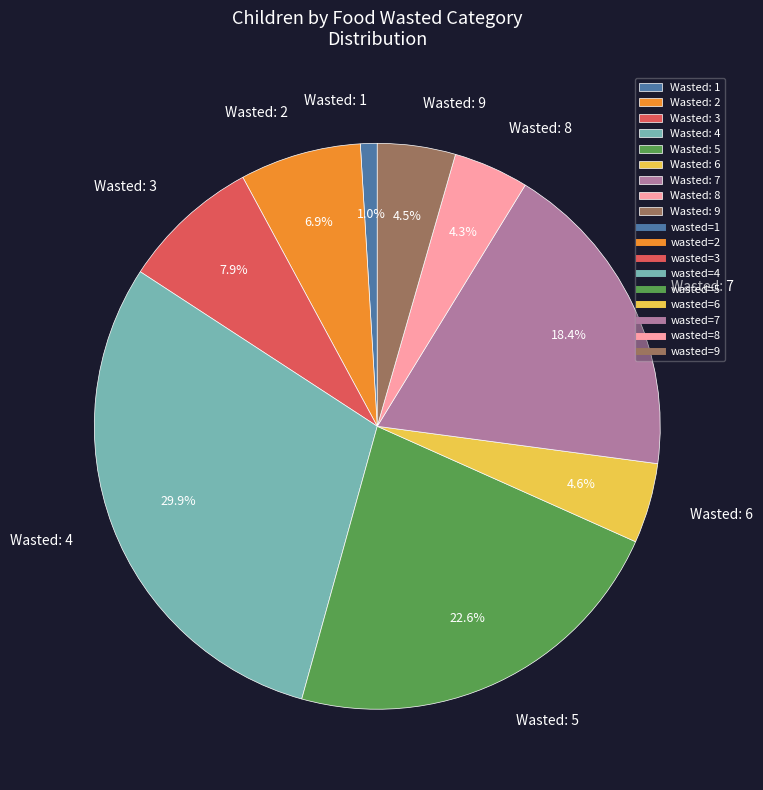

Which slice is the smallest?

Wasted: 1